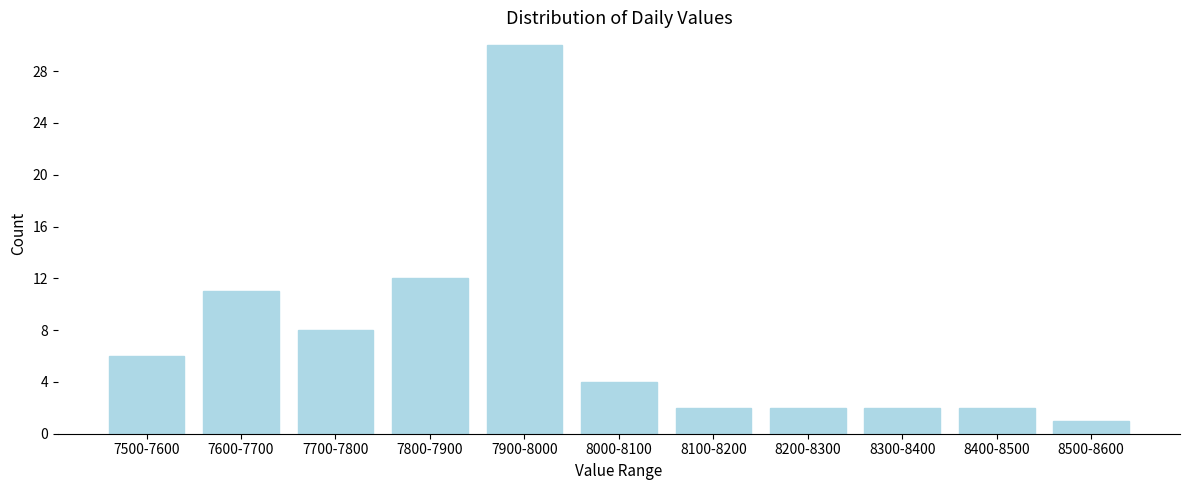

Reading right to left, what are all the values shown in this chart?

1	2	2	2	2	4	30	12	8	11	6